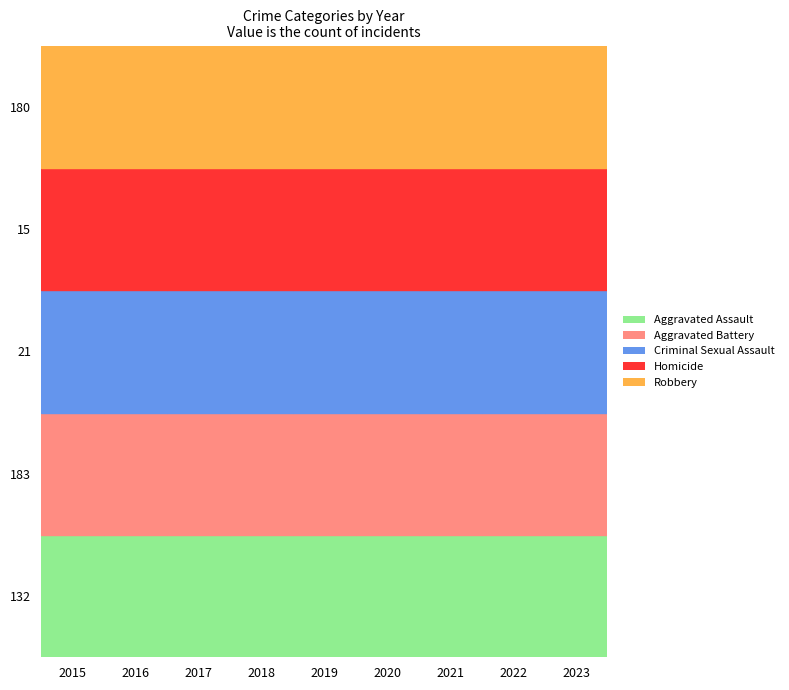

Reading left to right, list all the values displayed in this chart.

Aggravated Assault: 2015=132	2016=149	2017=126	2018=124	2019=124	2020=108	2021=179	2022=190	2023=176
Aggravated Battery: 2015=183	2016=193	2017=226	2018=184	2019=184	2020=168	2021=208	2022=205	2023=213
Criminal Sexual Assault: 2015=21	2016=28	2017=30	2018=35	2019=30	2020=25	2021=37	2022=27	2023=22
Homicide: 2015=15	2016=18	2017=20	2018=8	2019=16	2020=22	2021=12	2022=24	2023=16
Robbery: 2015=180	2016=220	2017=166	2018=134	2019=120	2020=87	2021=108	2022=123	2023=159